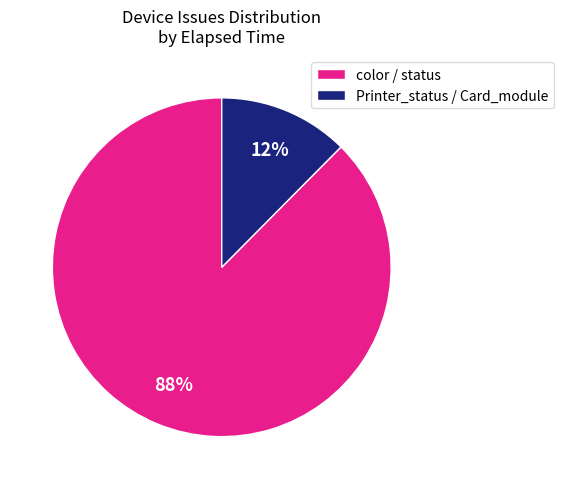

What is the majority slice?

color / status